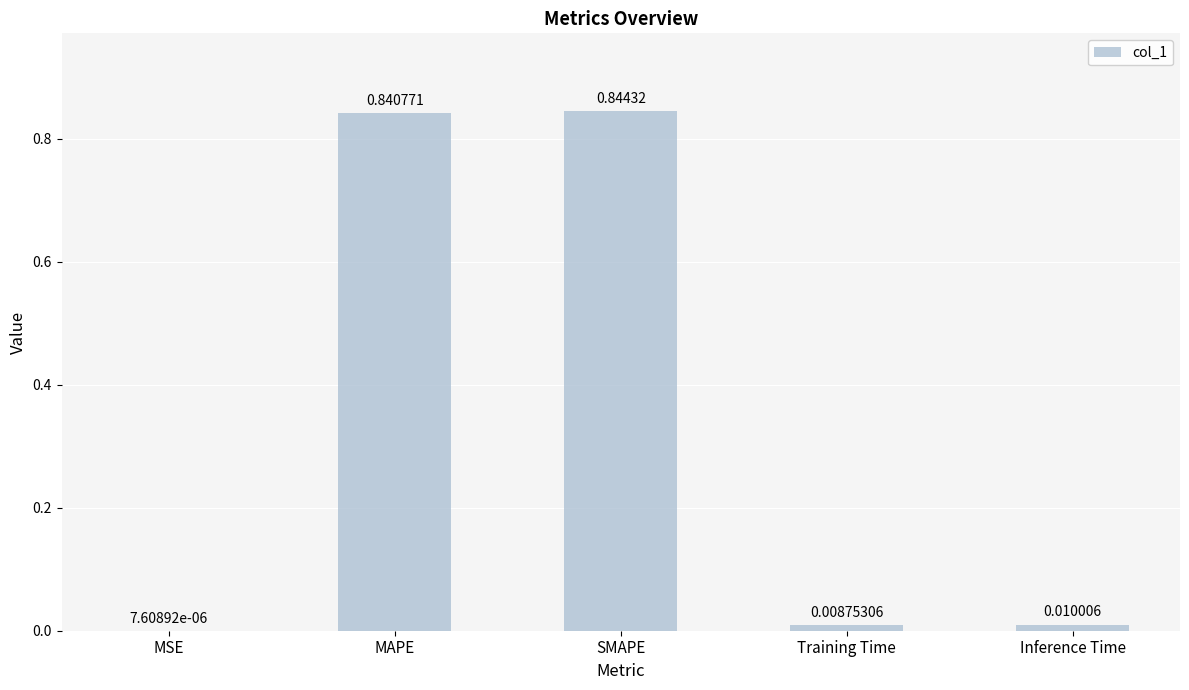

Between MSE and SMAPE, which is larger?

SMAPE